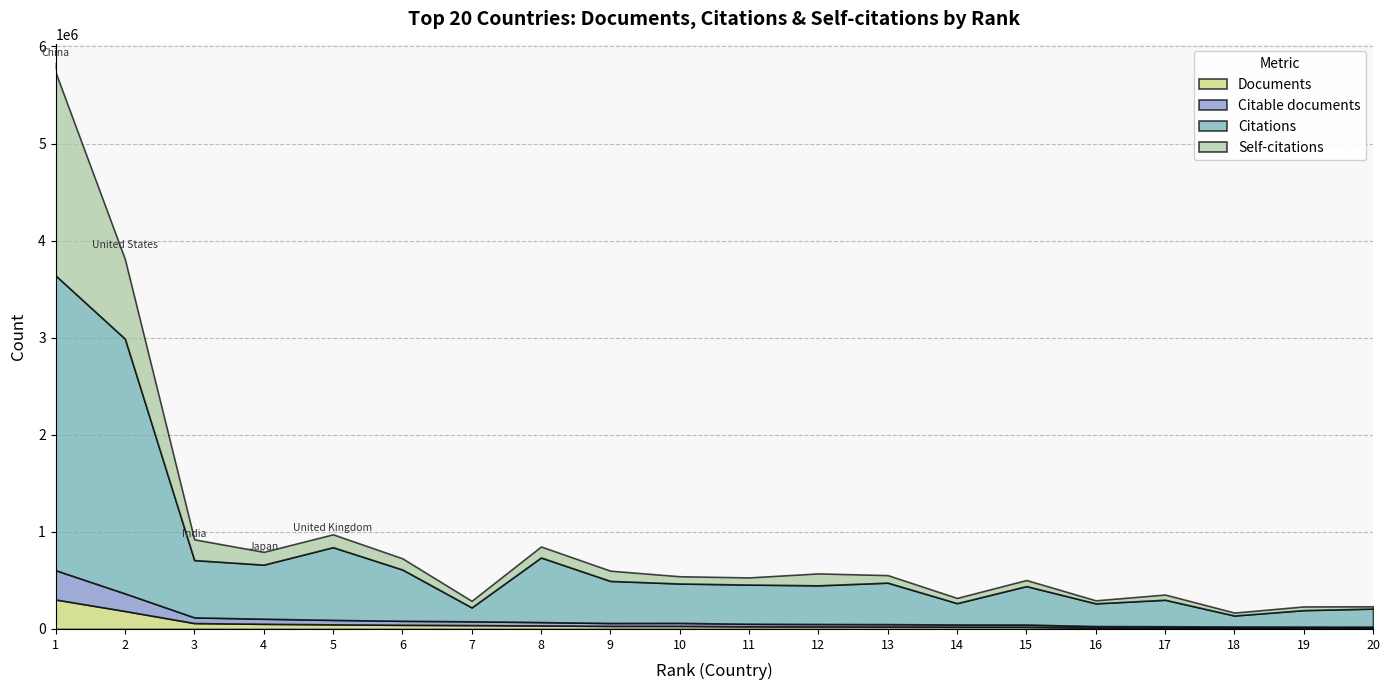

Between 5 and 7, which series saw the biggest shift?

Citations